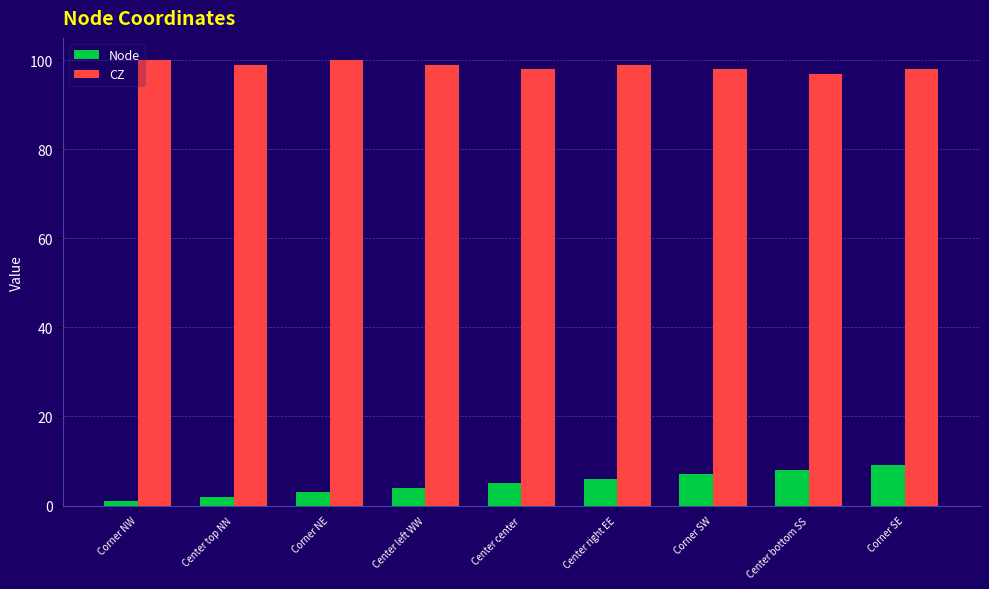

Which series has the largest range (max minus min)?

Node